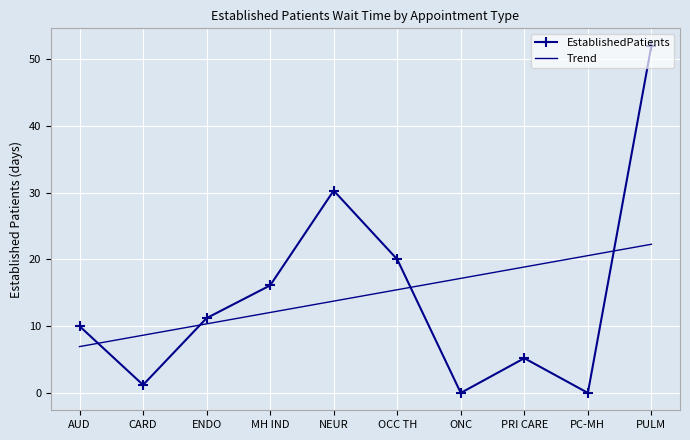

Reading left to right, list all the values displayed in this chart.

EstablishedPatients: 10.0	1.2	11.2	16.1	30.3	20.0	0.0	5.2	0.0	52.0
Trend: 6.9	8.6	10.3	12.0	13.7	15.5	17.2	18.9	20.6	22.3